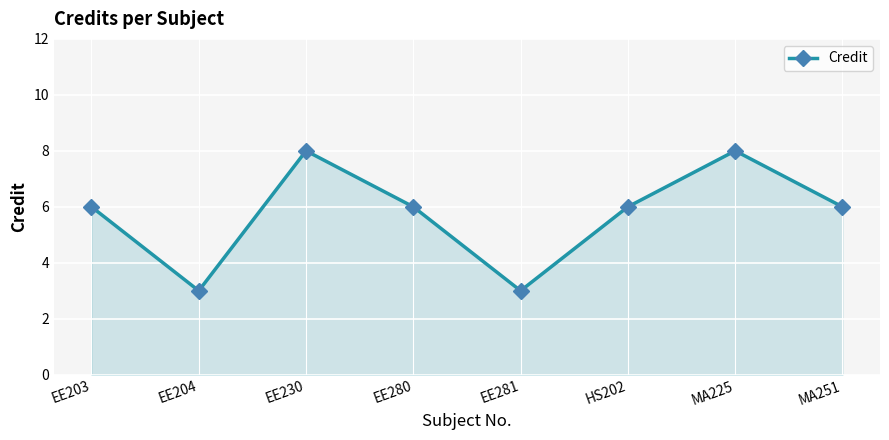

What is the greatest value displayed?

8